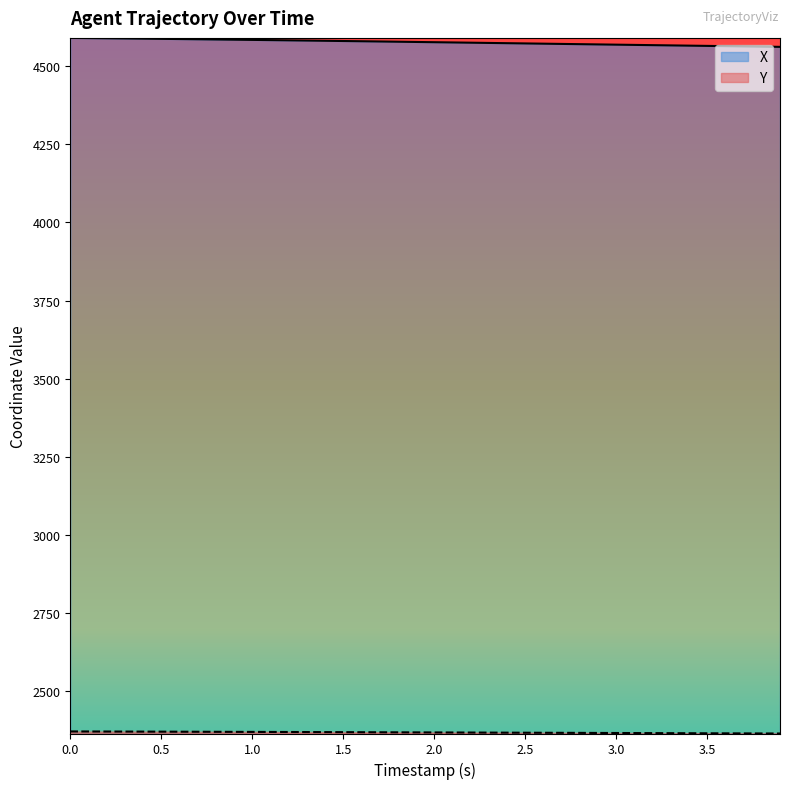

True or false: Y has a value of 2365.6 at 3.7.

True